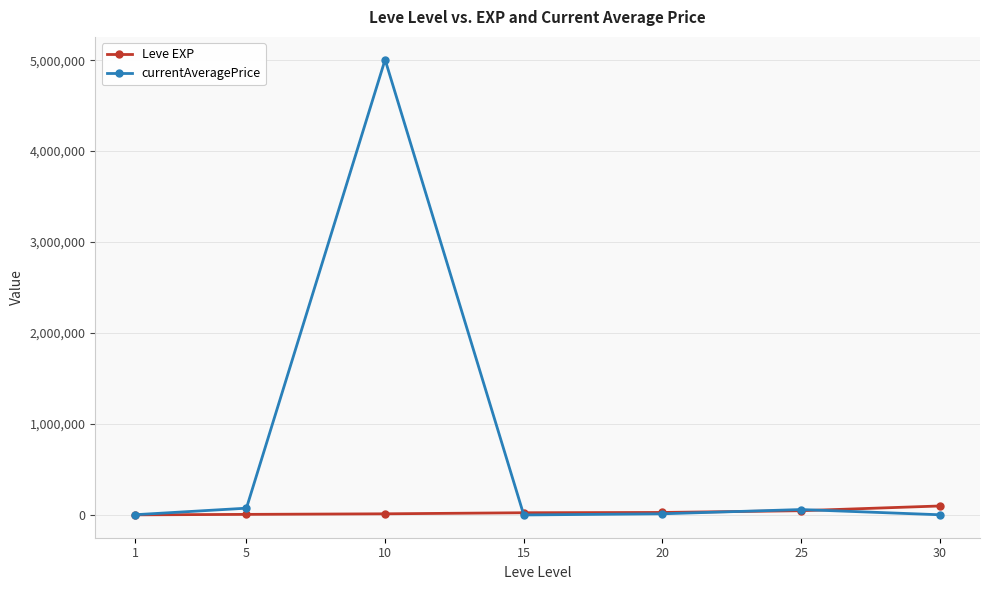

At which category is the sum across all series the highest?

10